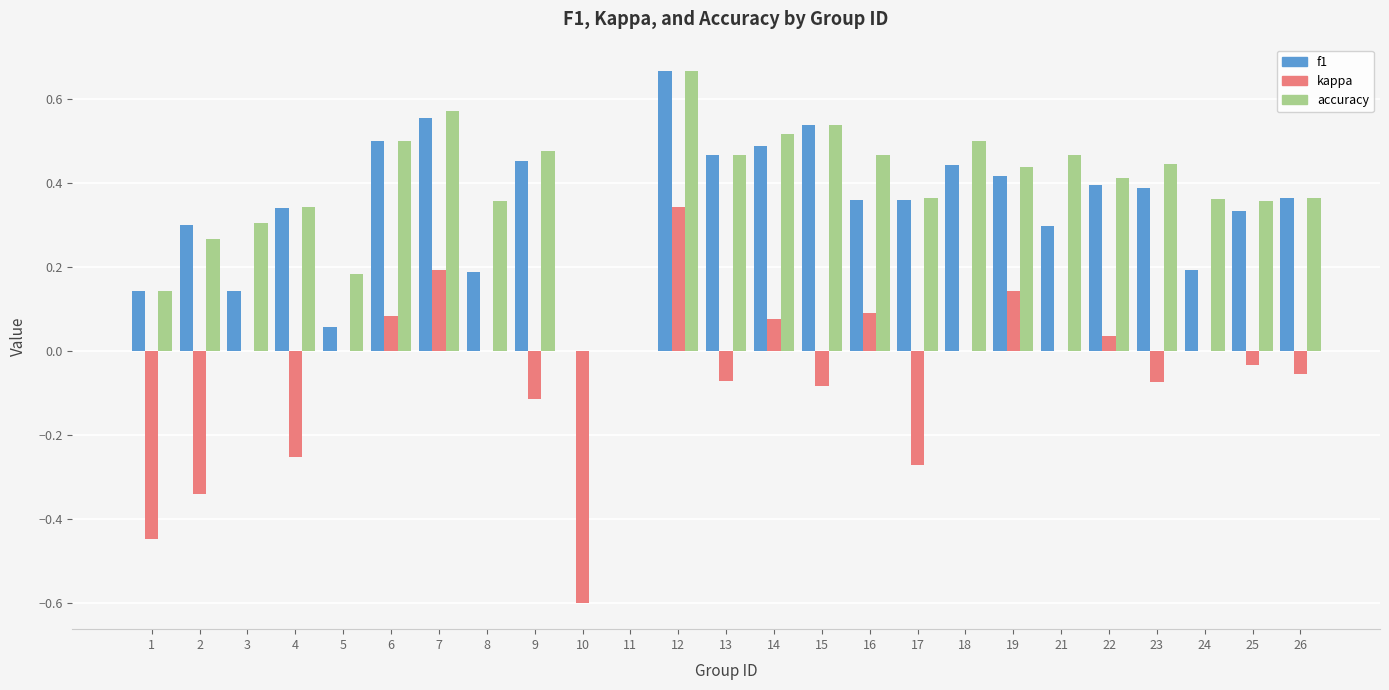

How many groups of bars are there?

25